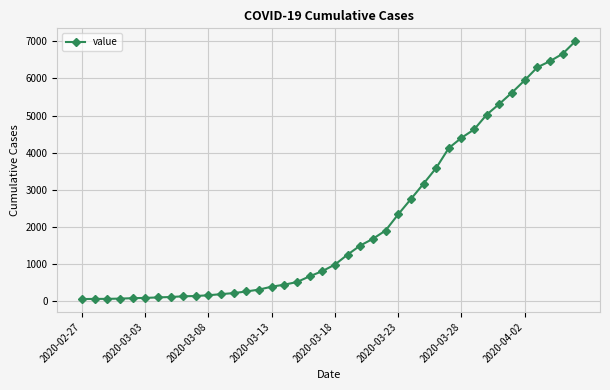

What is the greatest value displayed?

7002